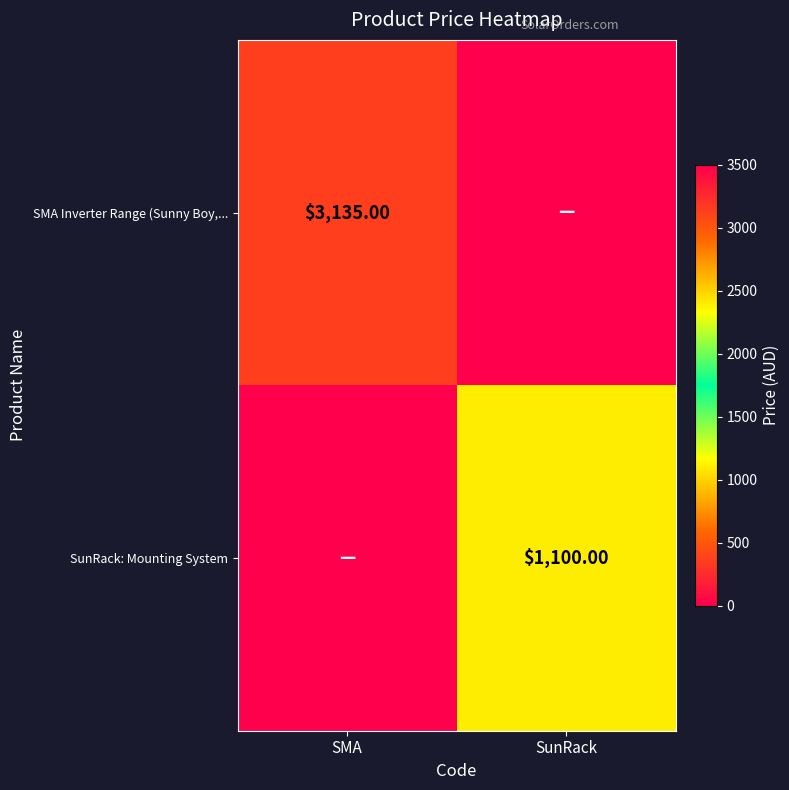

What is the greatest value displayed?

3135